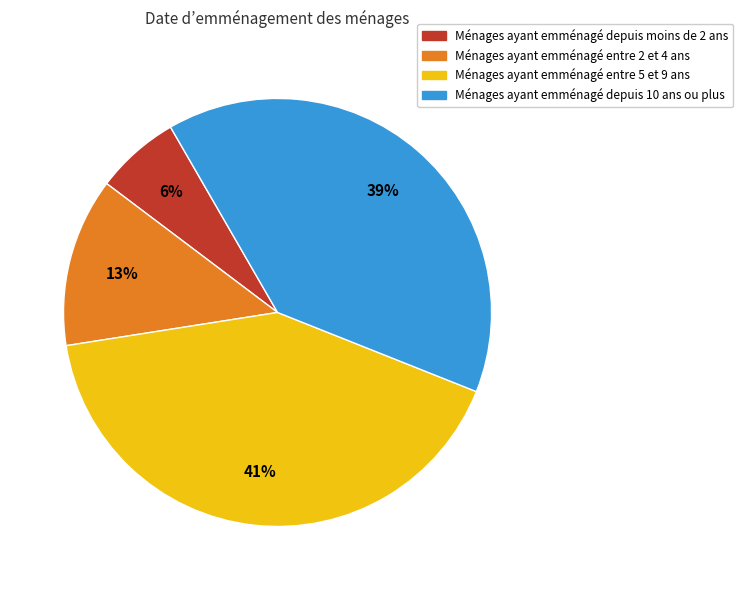

Does any single category account for the majority?

No